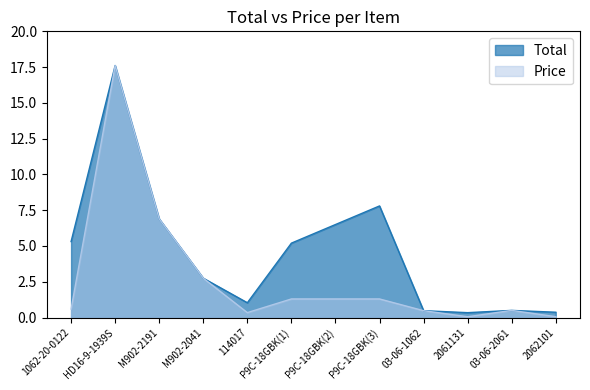

Which category has the lowest value in the Total series?

2061131